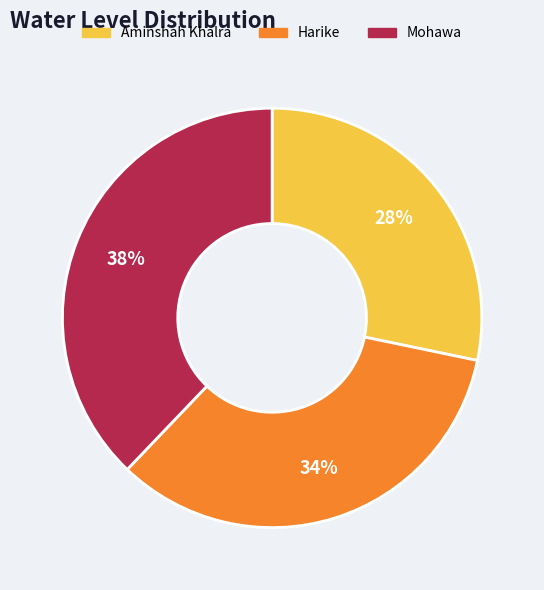

To the nearest percent, what is the average slice percentage?

33%